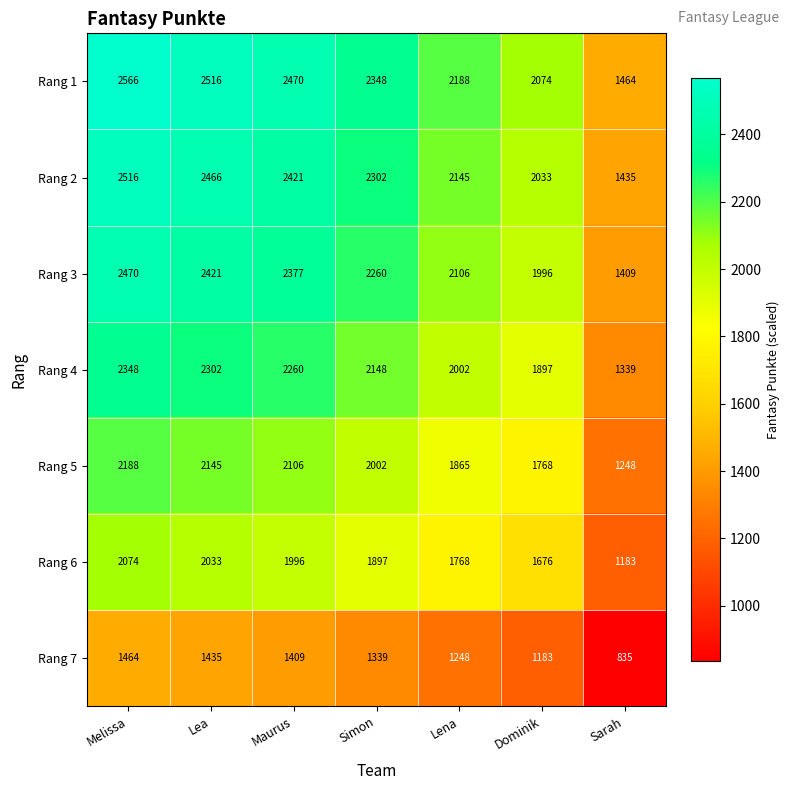

Is it true that Rang 5 equals 1409 at Maurus?

False